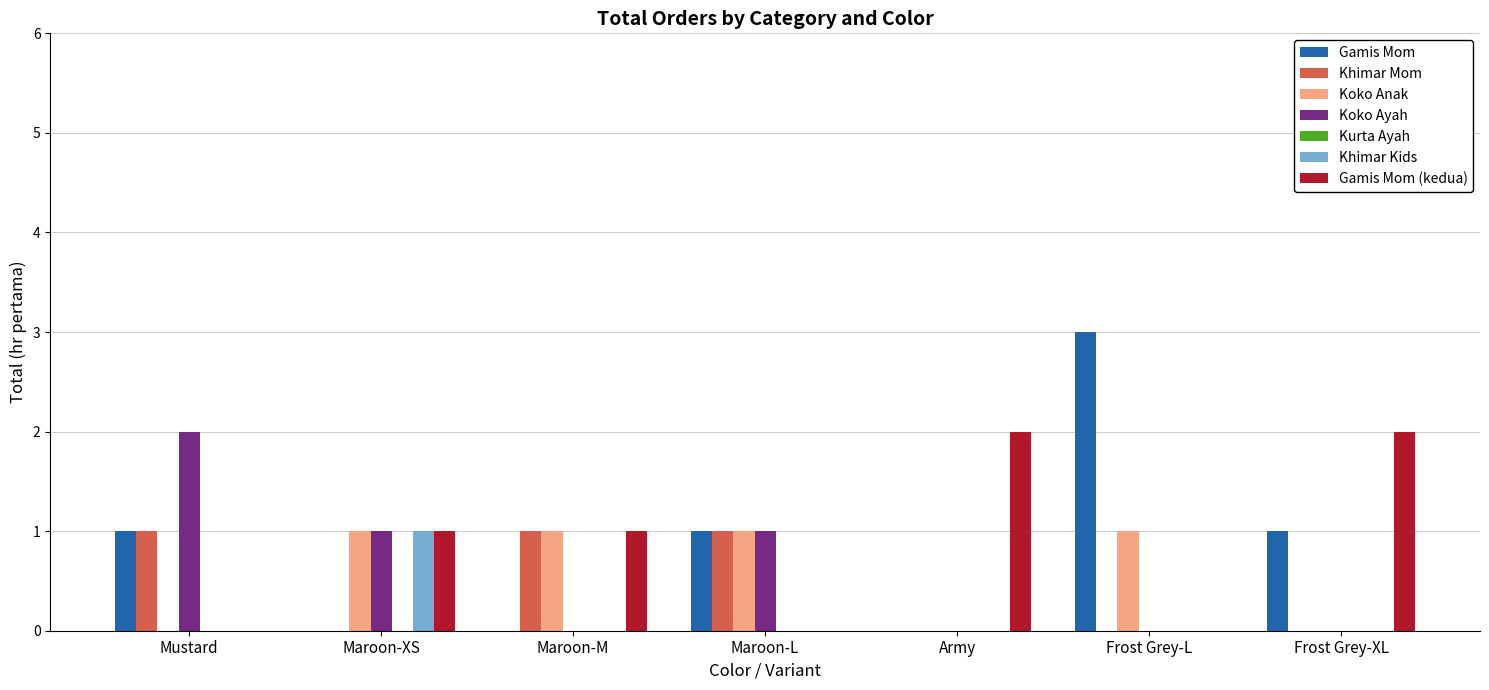

Is it true that Koko Anak equals 1 at Frost Grey-L?

True